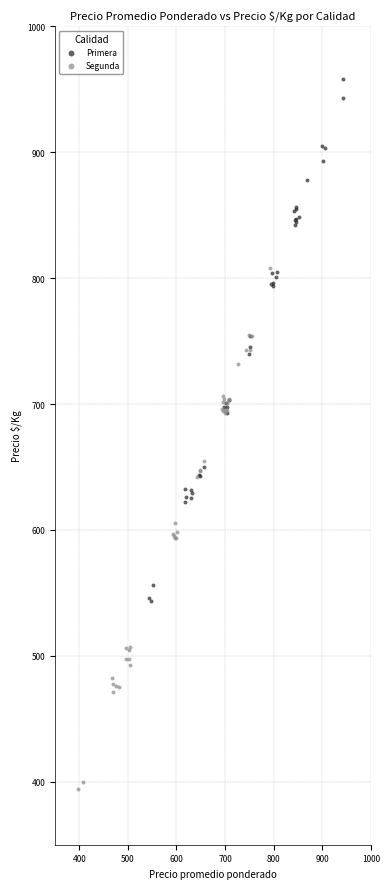

Which series reaches the minimum Y coordinate?

Segunda